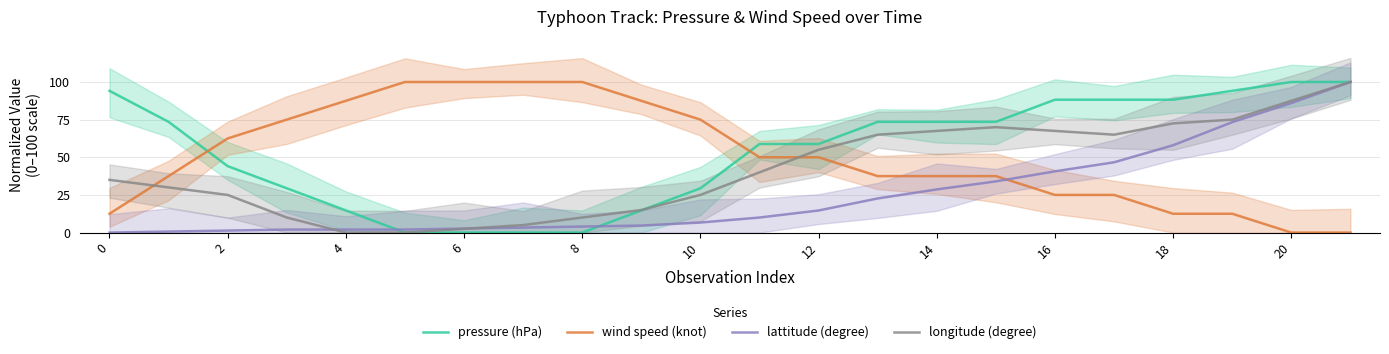

Does the chart display data point markers on the line(s)?

No